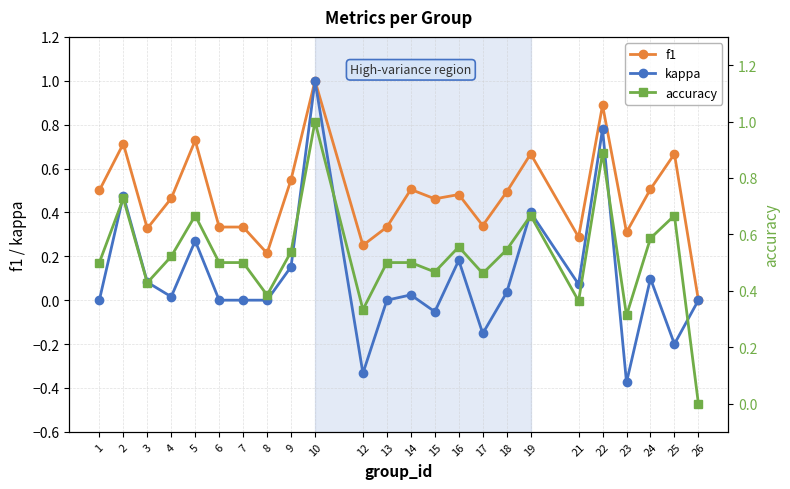

What is the maximum value for f1?

1.0